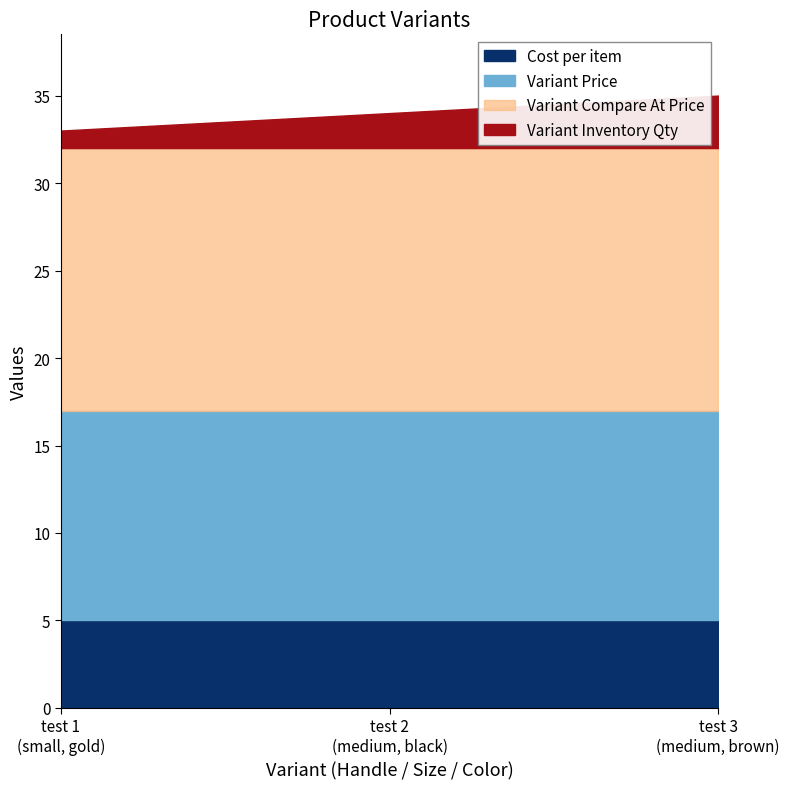

What is the minimum value for Cost per item?

5